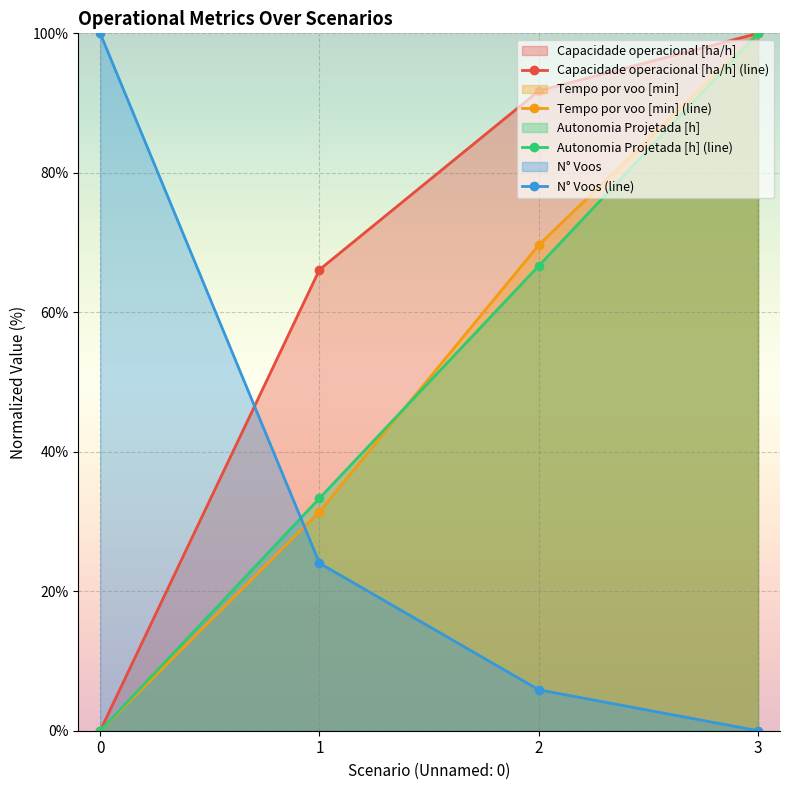

Which series has the largest range (max minus min)?

Capacidade operacional [ha/h]